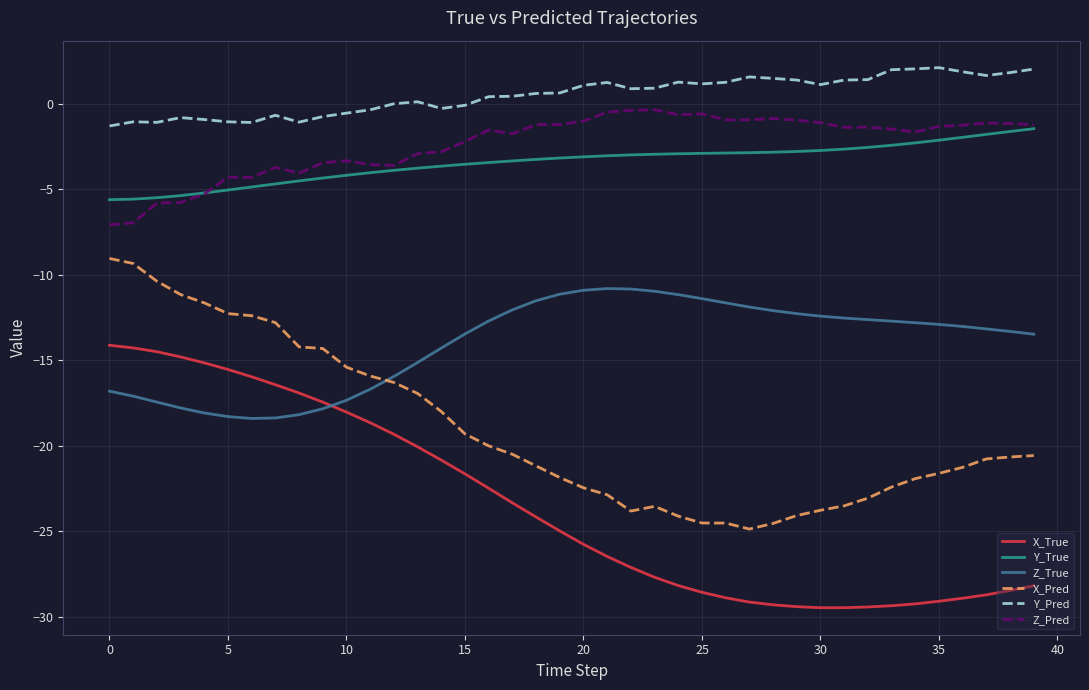

Which series has the largest range (max minus min)?

X_Pred